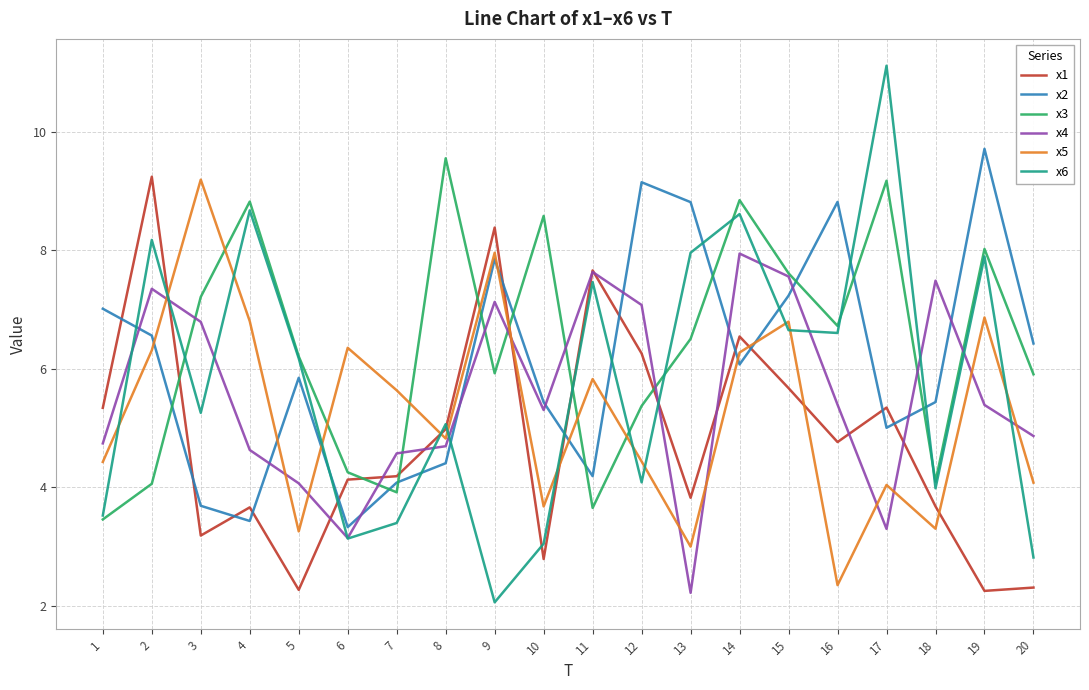

What is the difference between the maximum and second lowest values in the x6 series?

8.3